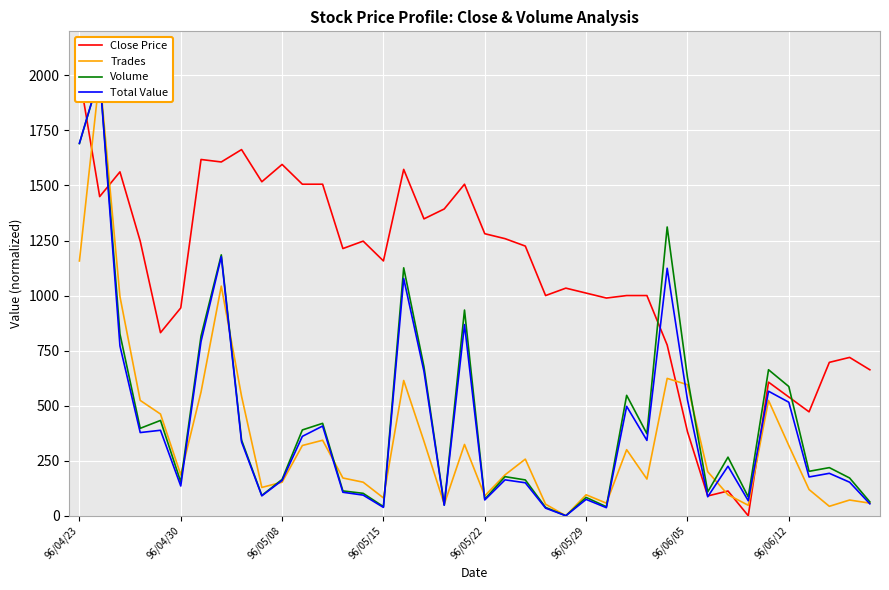

What is the maximum value for Close Price?

2000.0